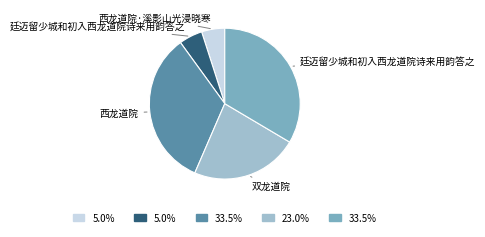

Is there any slice that represents more than half of the pie?

No